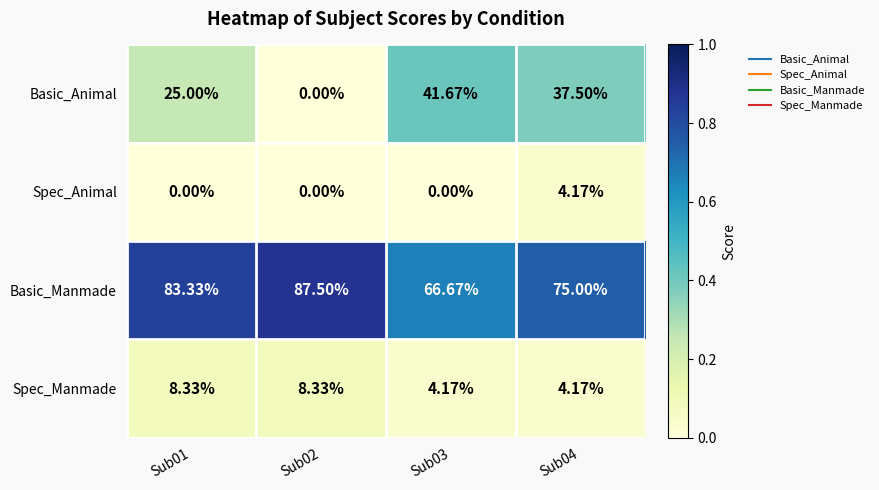

List the series in order of their peak value, lowest first.

Spec_Animal, Spec_Manmade, Basic_Animal, Basic_Manmade